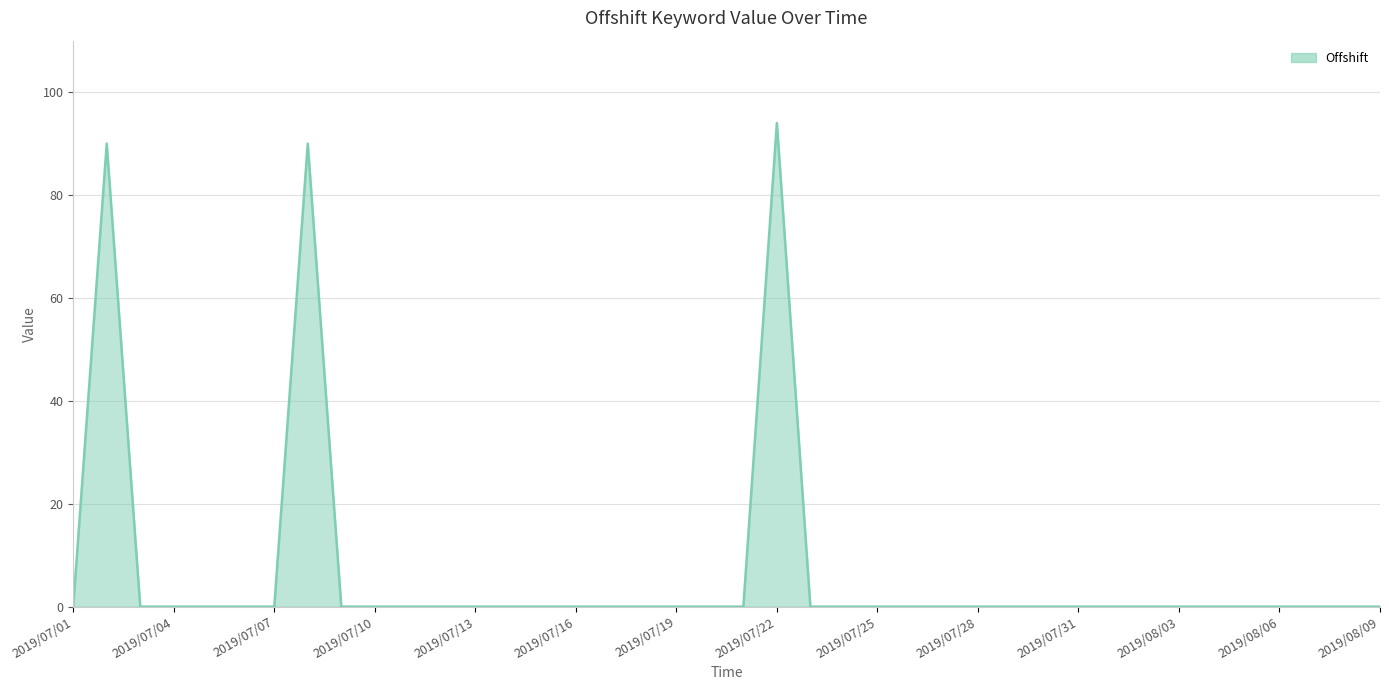

How many lines are shown in the chart?

1